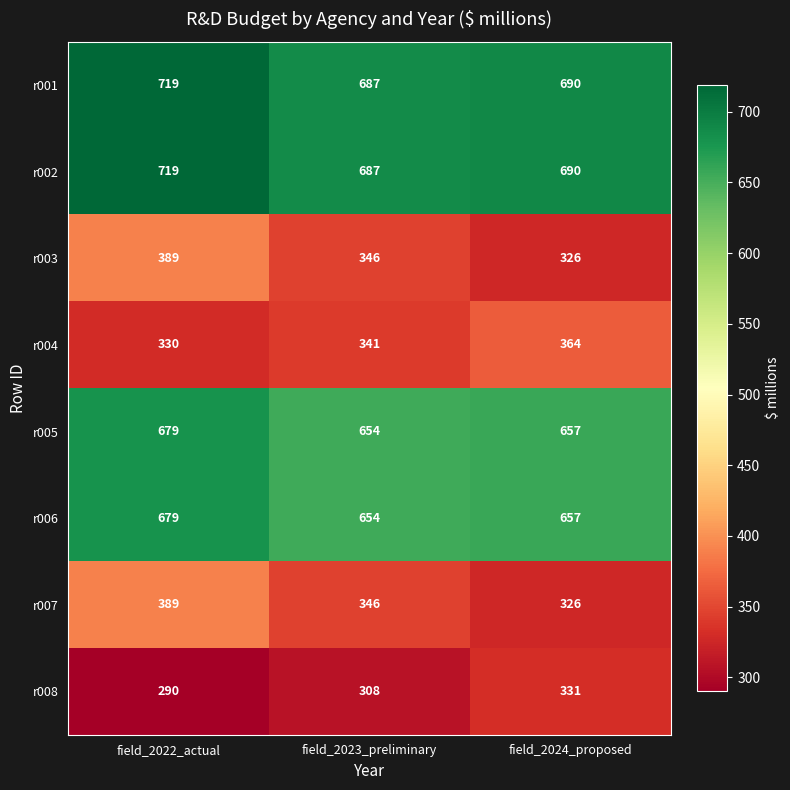

Count the number of data series in this chart.

8